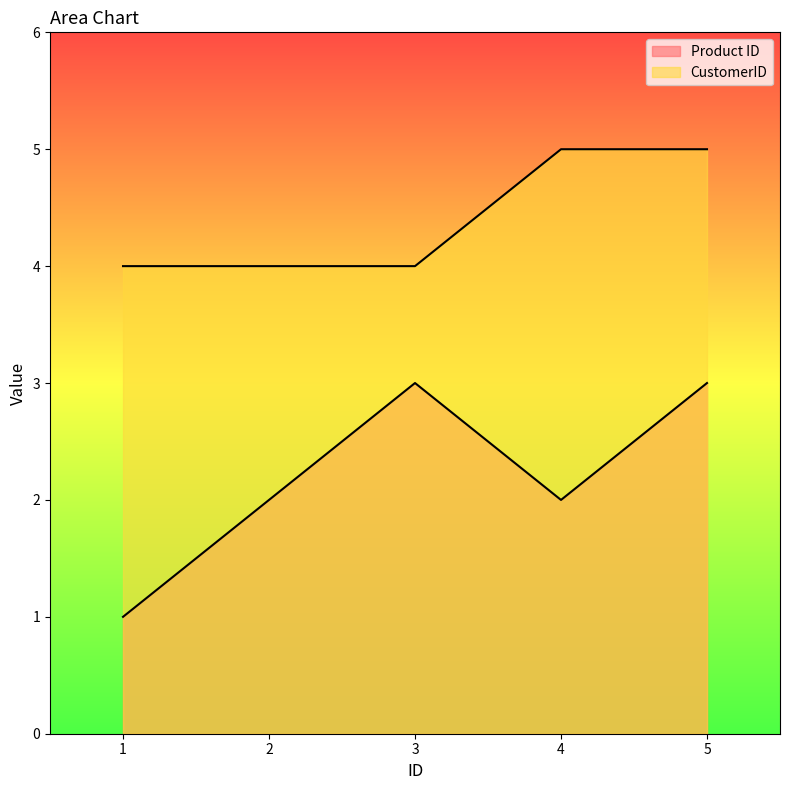

True or false: Product ID and CustomerID cross at least once.

False